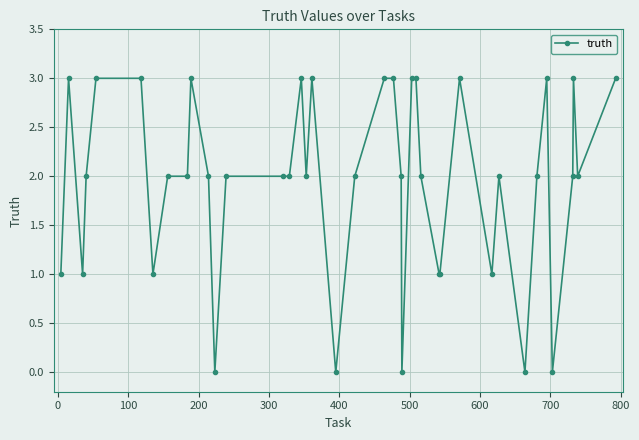

What is the maximum value shown in the chart?

3